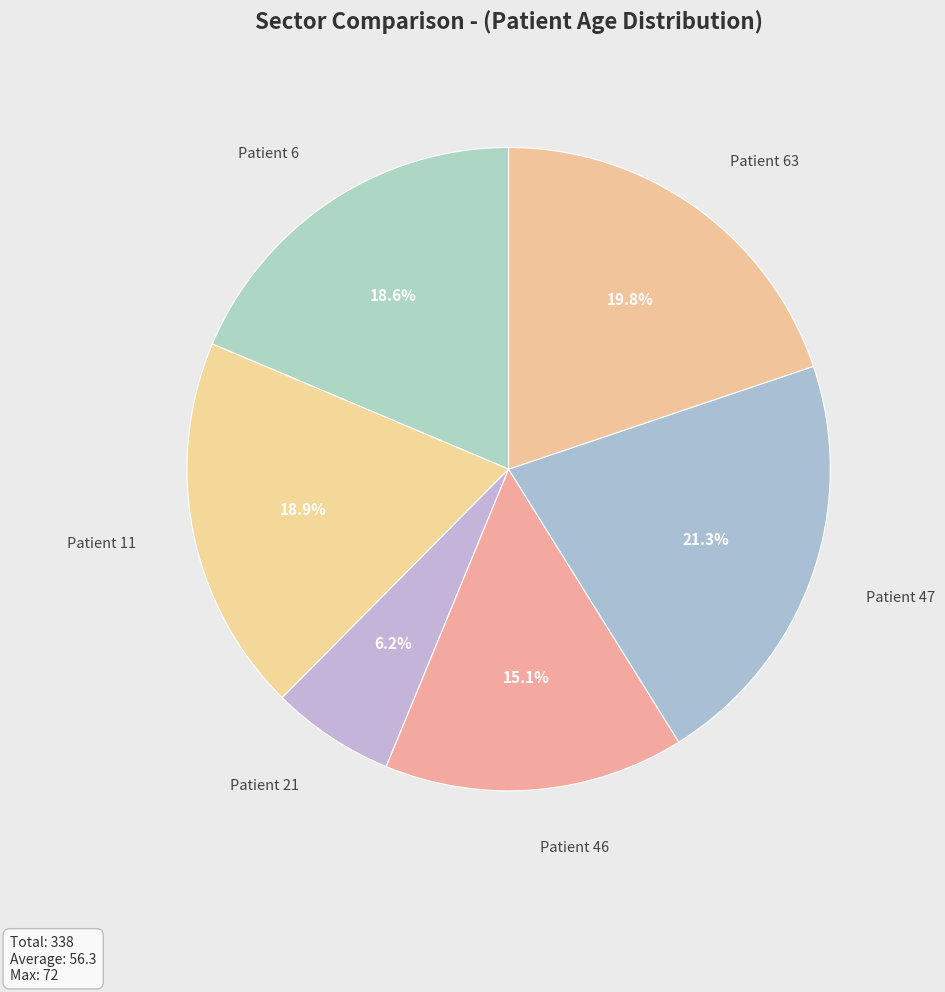

How many slices are in this pie chart?

6